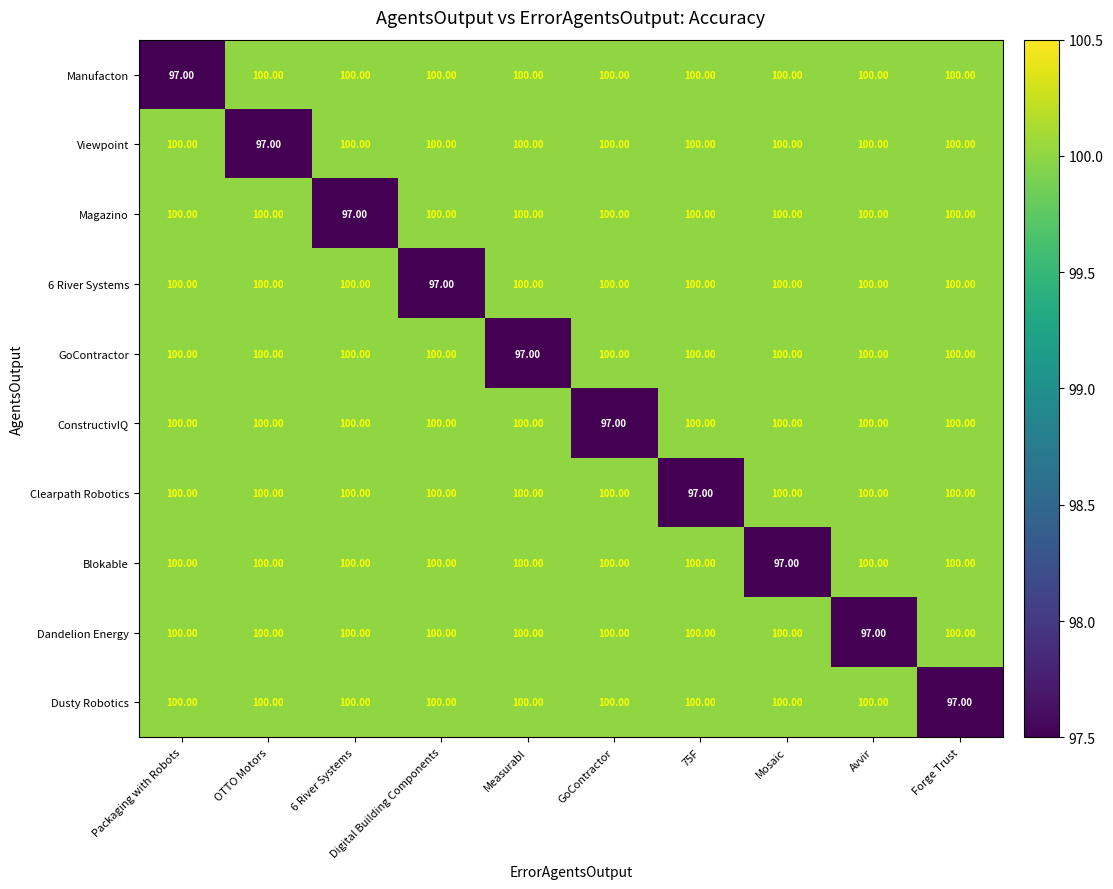

How many categories are shown in the chart?

10